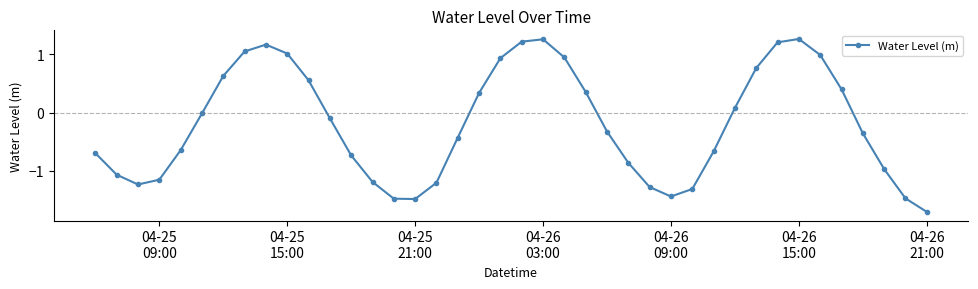

What is the sum of all values?

-7.7